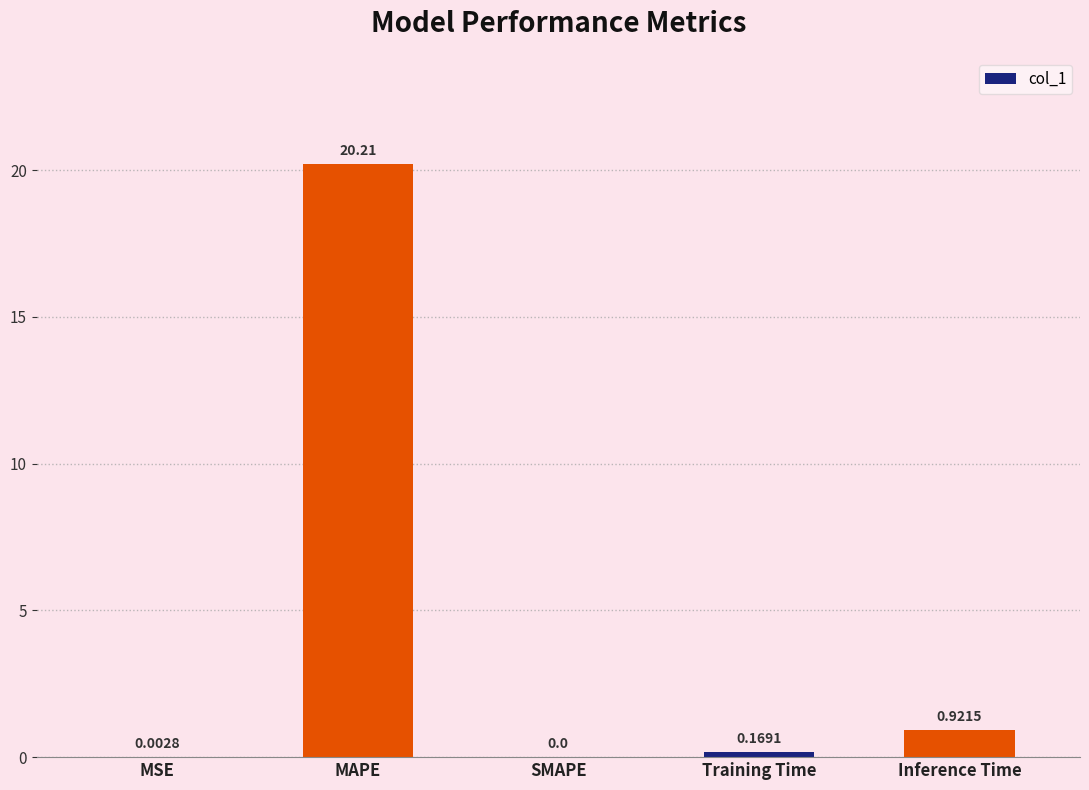

What is the change in value from MSE to MAPE?

+20.2